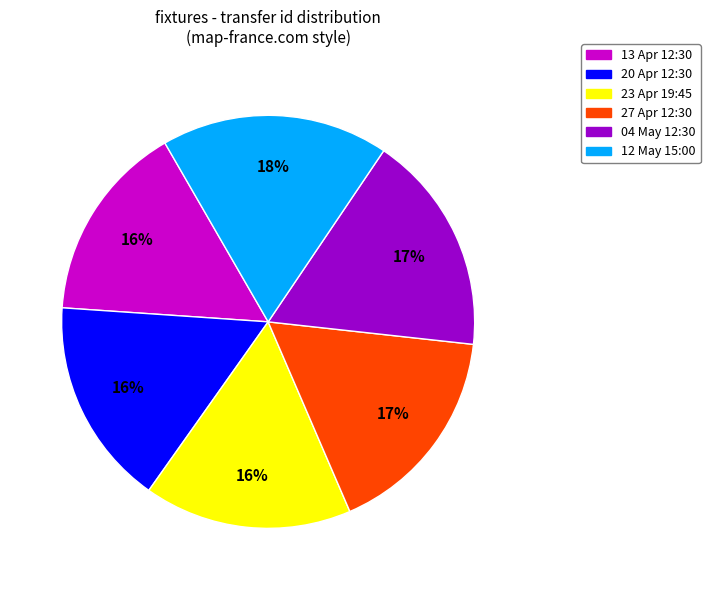

To the nearest percent, what is the combined percentage of 23 Apr 19:45 and 13 Apr 12:30?

32%